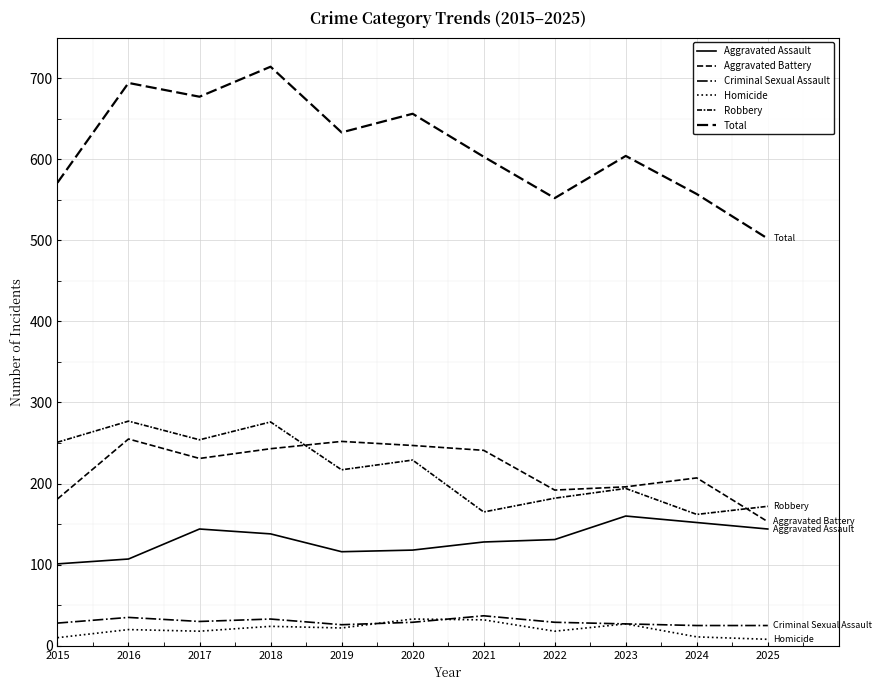

How many values in the Homicide series are below 20?

5